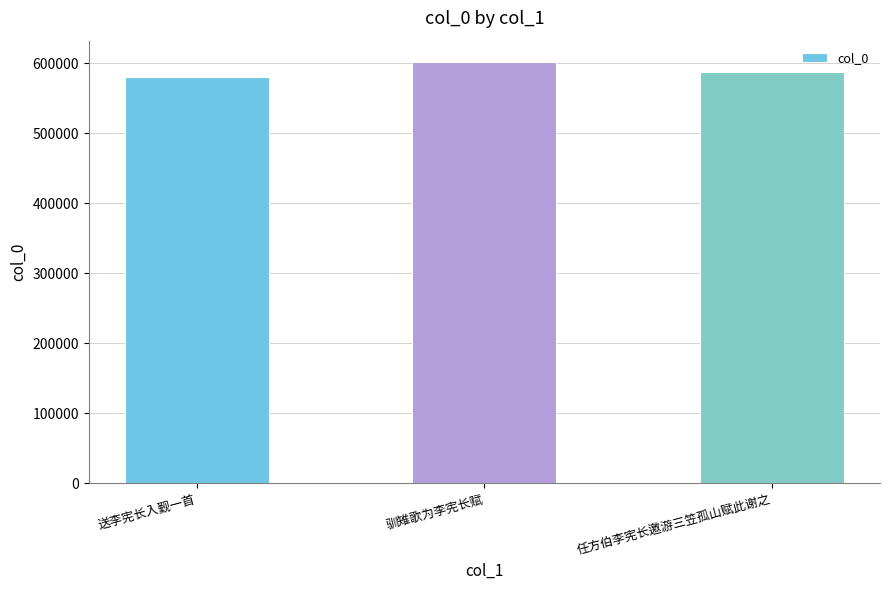

Count the number of categories in the chart.

3